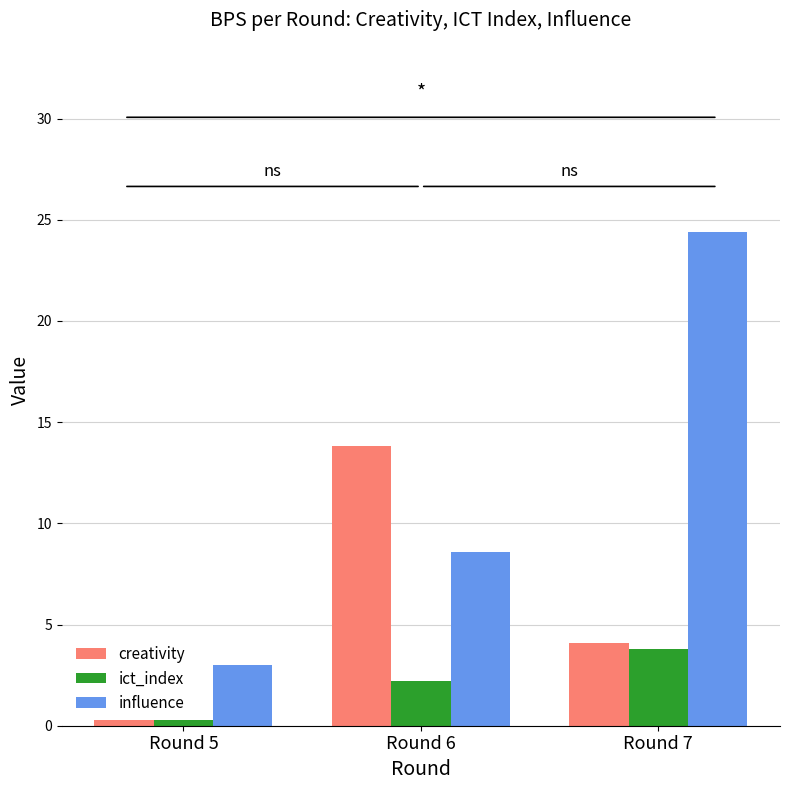

What is the highest value of the creativity series?

13.8